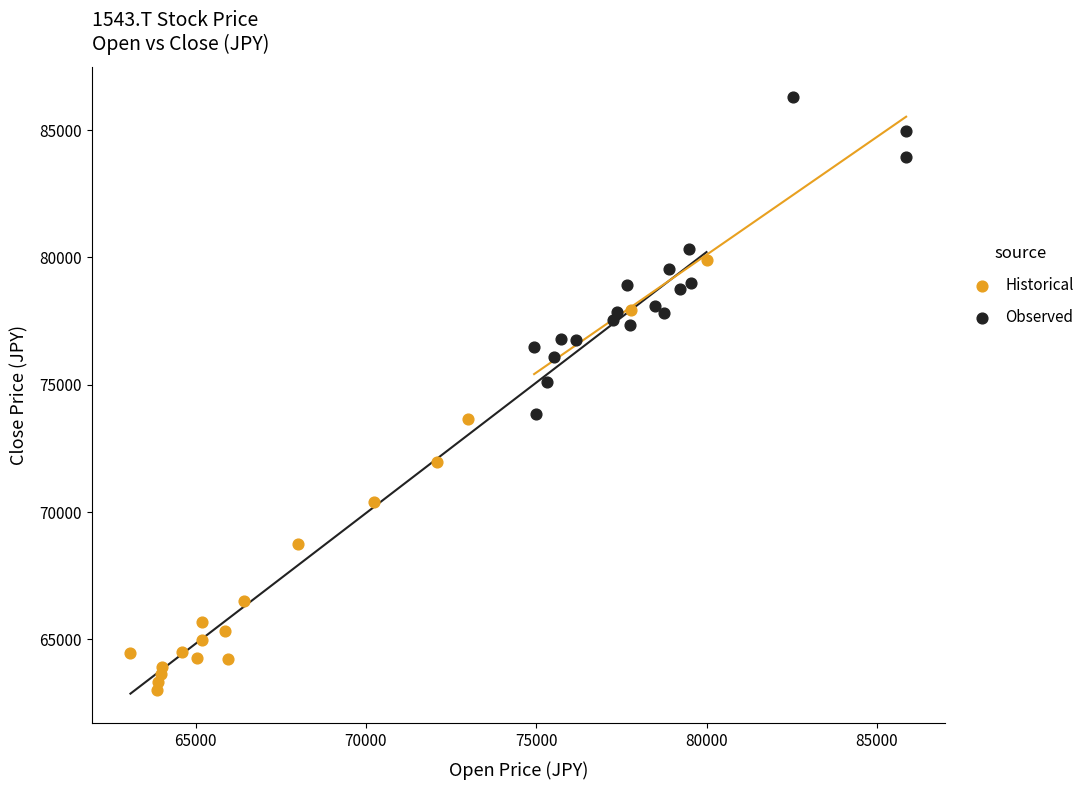

Which series reaches the minimum Y coordinate?

Historical